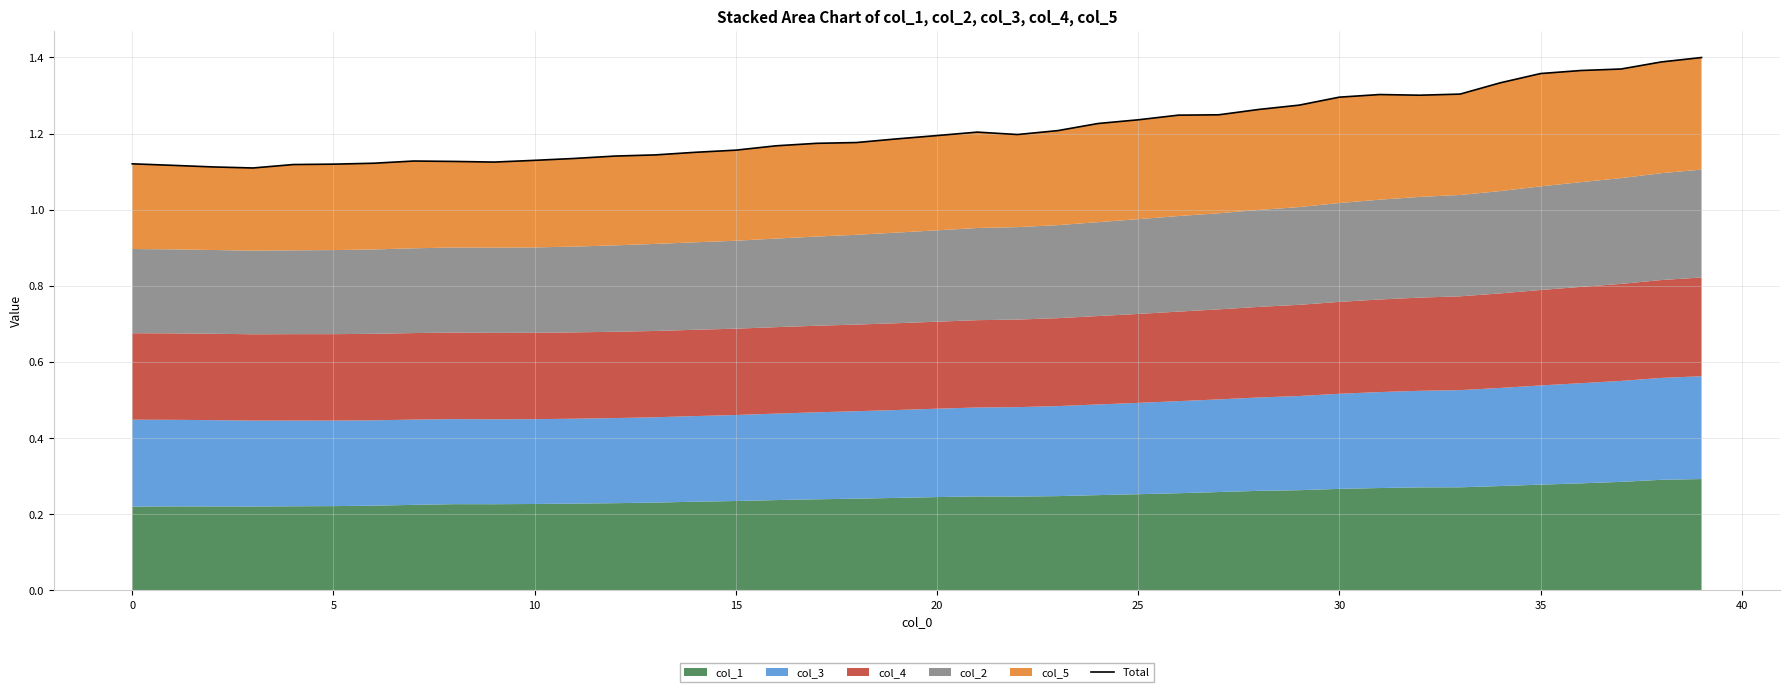

Between 35 and 36, which is larger?

36